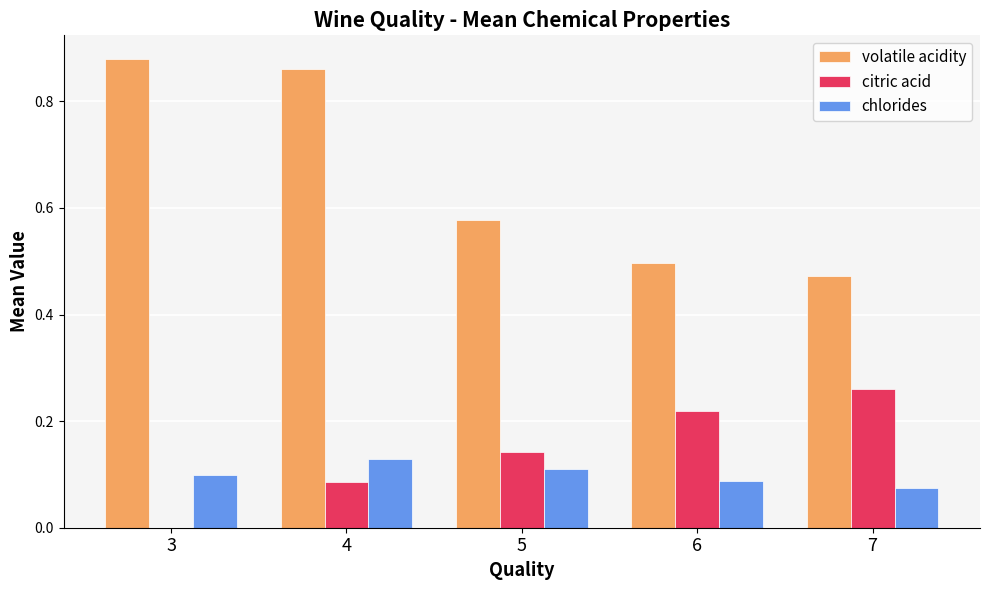

Which series changed the most between 3 and 5?

volatile acidity